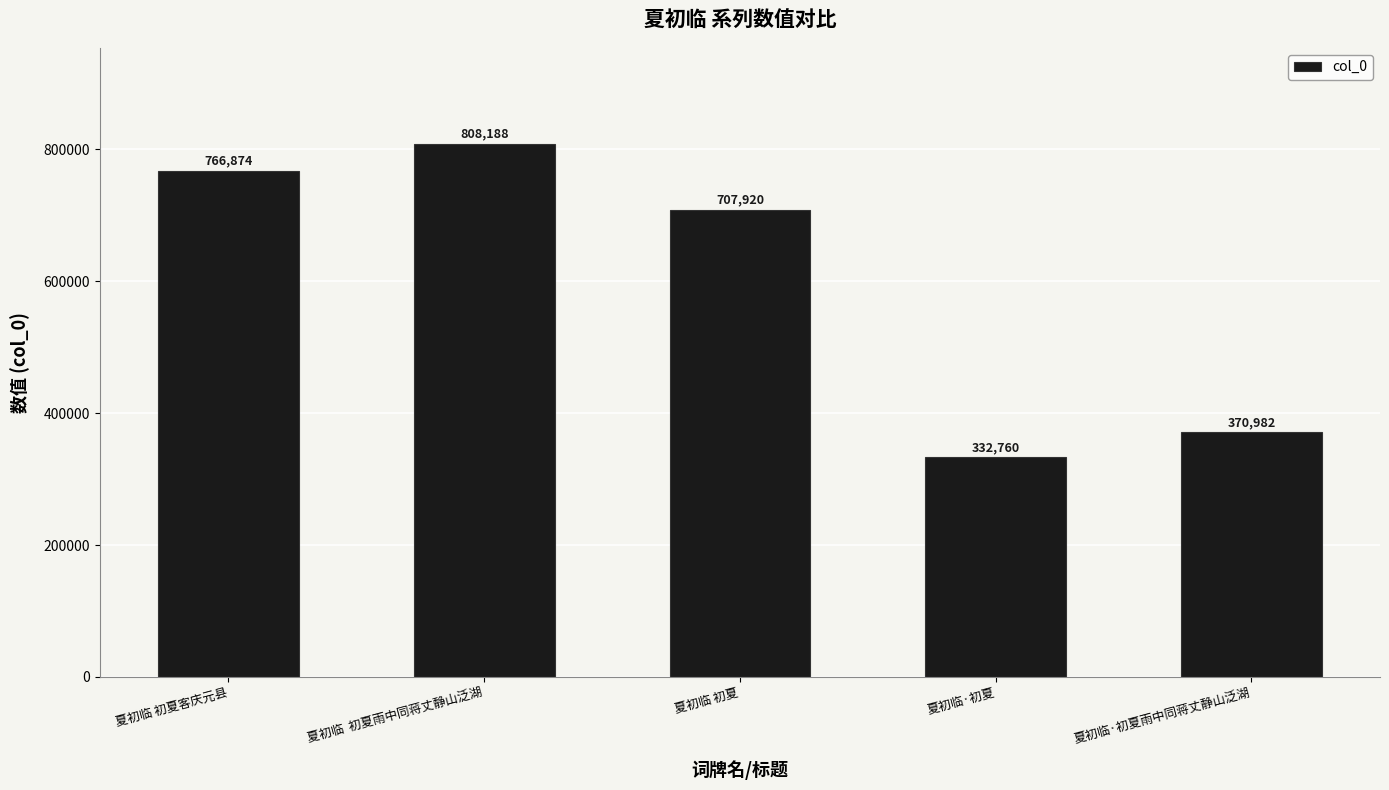

What is the sum of all values?

2986724